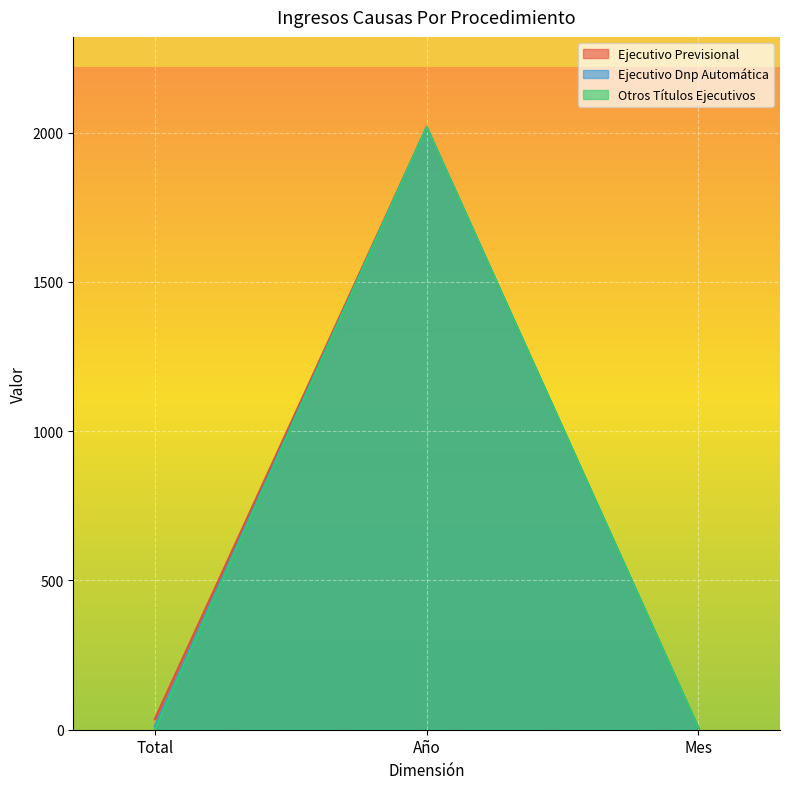

Is the value of Ejecutivo Dnp Automática at Total greater than the value of Ejecutivo Previsional at Total?

No